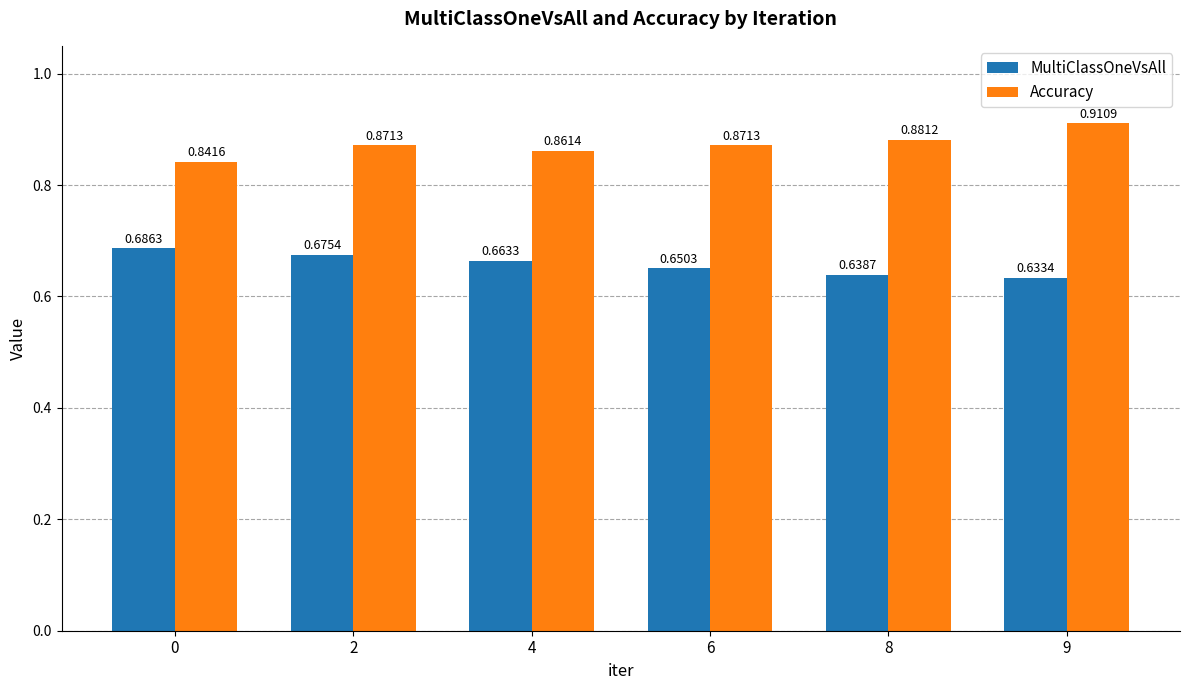

Which series has the widest spread of values?

Accuracy